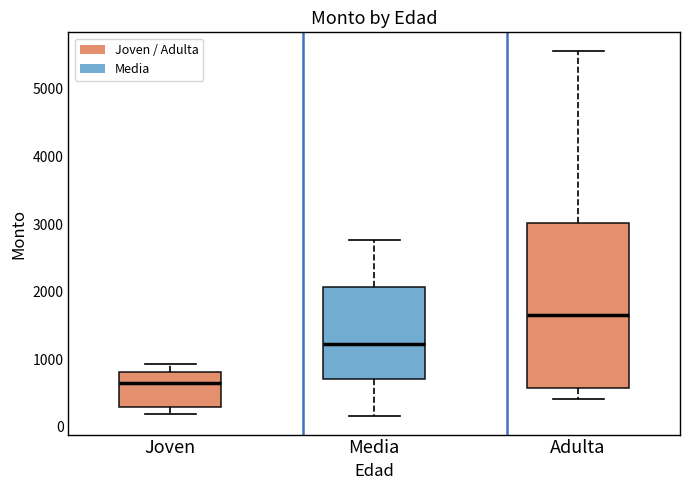

Where is the upper edge of the box for Joven on the y-axis? The values are not printed on the chart, so give them approximately, as read against the axis.

800